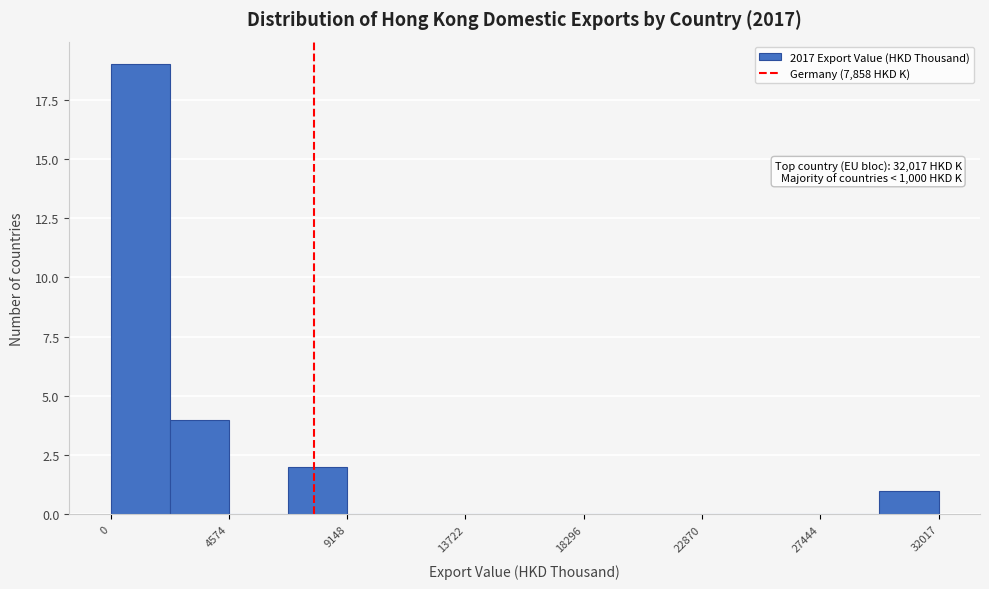

Which range on the x-axis has the tallest bar?

0 to 2500